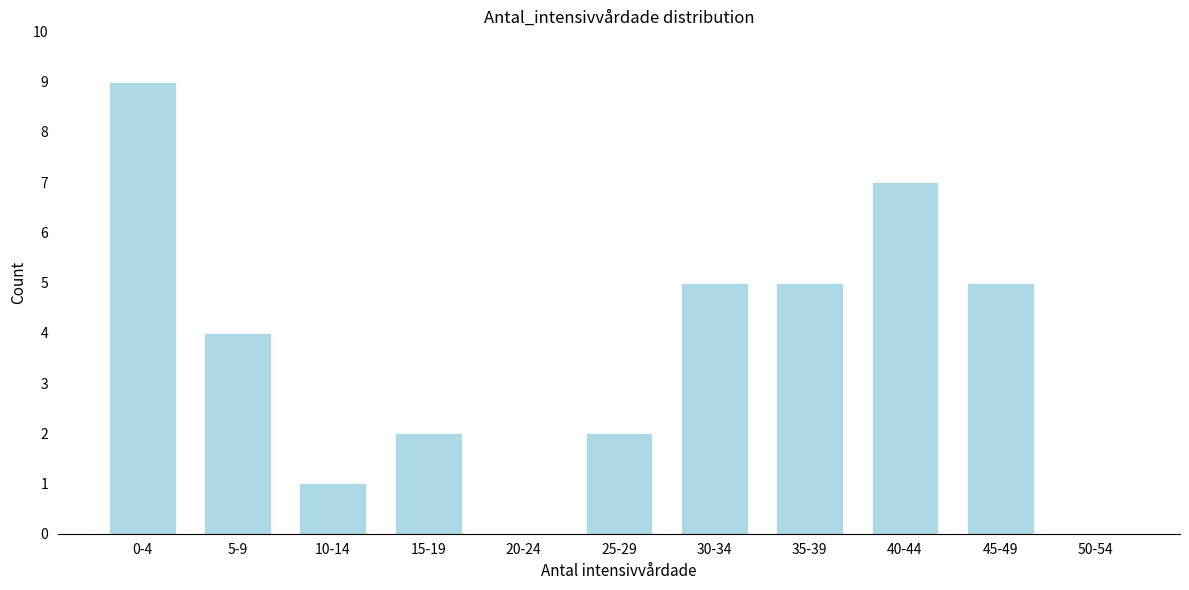

Reading left to right, what are all the values shown in this chart?

0-4=9	5-9=4	10-14=1	15-19=2	20-24=0	25-29=2	30-34=5	35-39=5	40-44=7	45-49=5	50-54=0